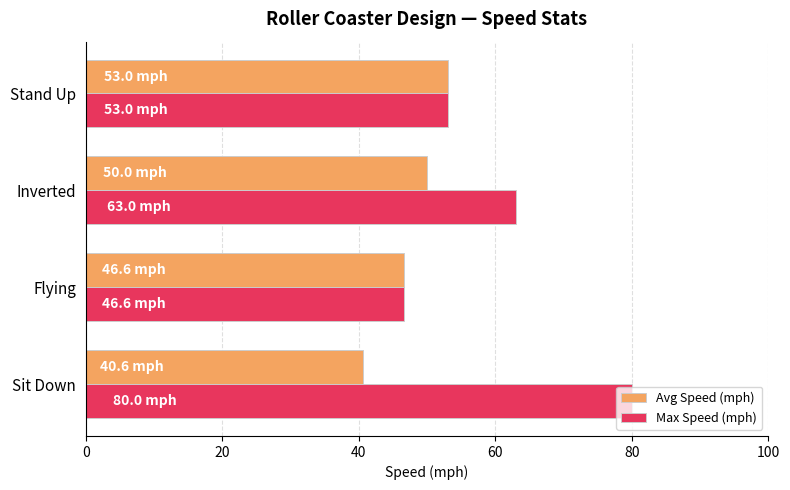

Rank the categories by Avg Speed (mph) value from highest to lowest.

Stand Up, Inverted, Flying, Sit Down